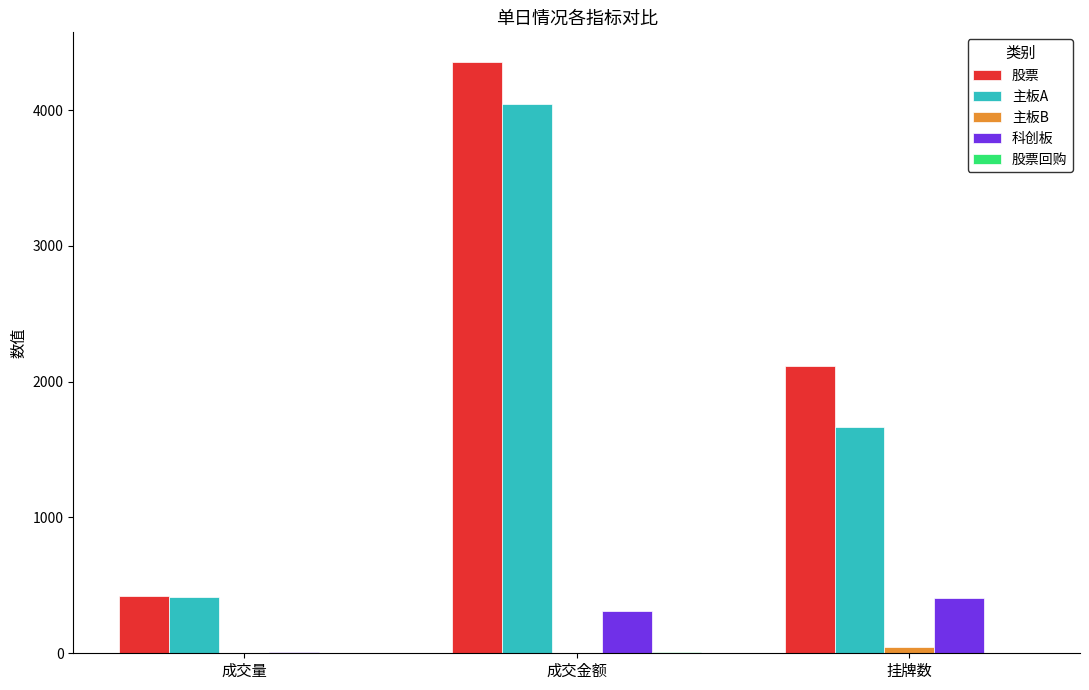

True or false: 主板A has a value of 416.8 at 成交量.

True